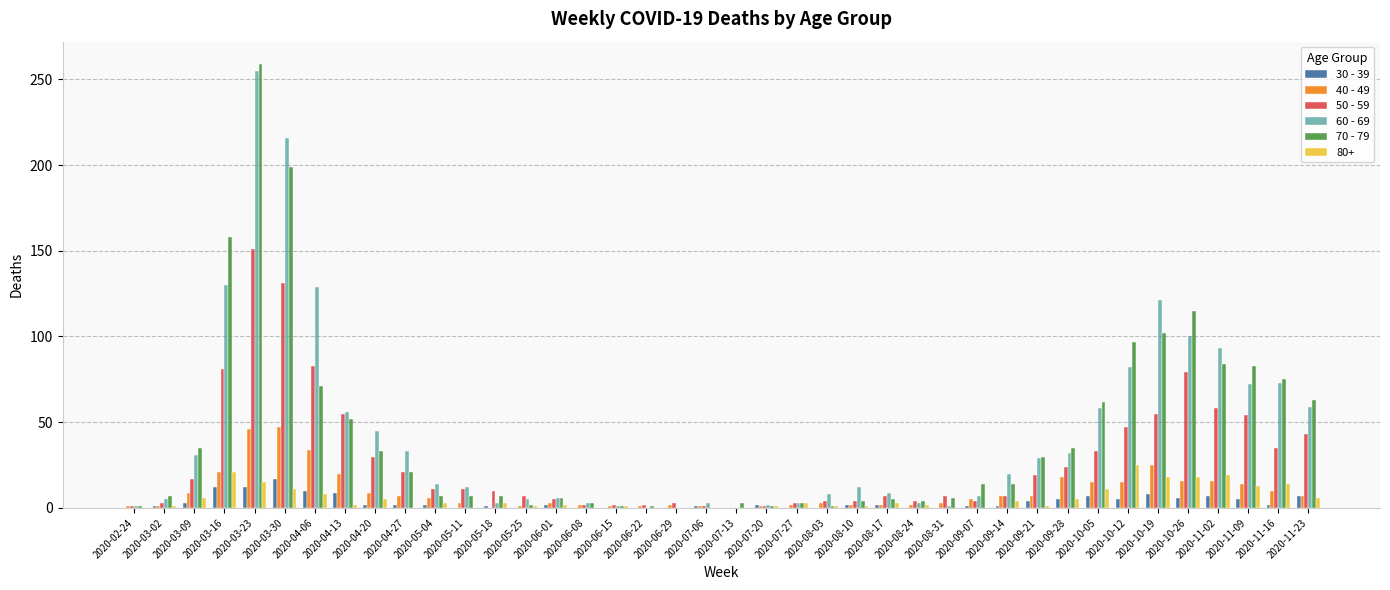

The value of 50 - 59 at 2020-10-19 is 22. True or false?

False